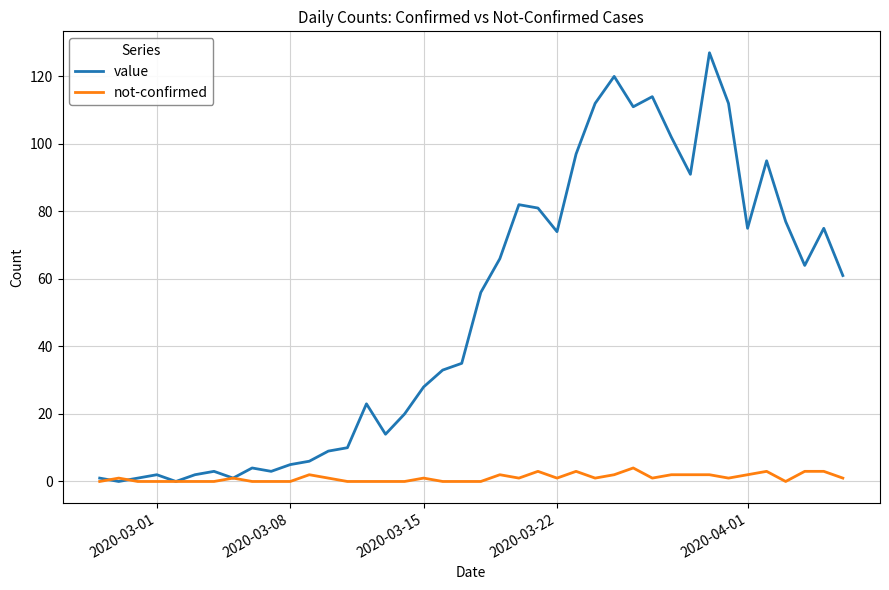

List the series in order of their peak value, highest first.

value, not-confirmed